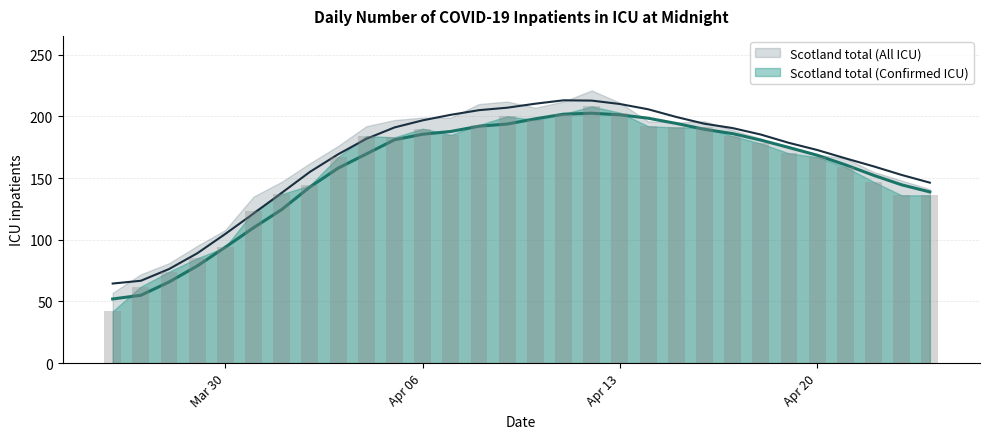

Is the value of Scotland total (All ICU) at 2020-04-23 greater than the value of Scotland total (Confirmed ICU) at 2020-04-13?

No